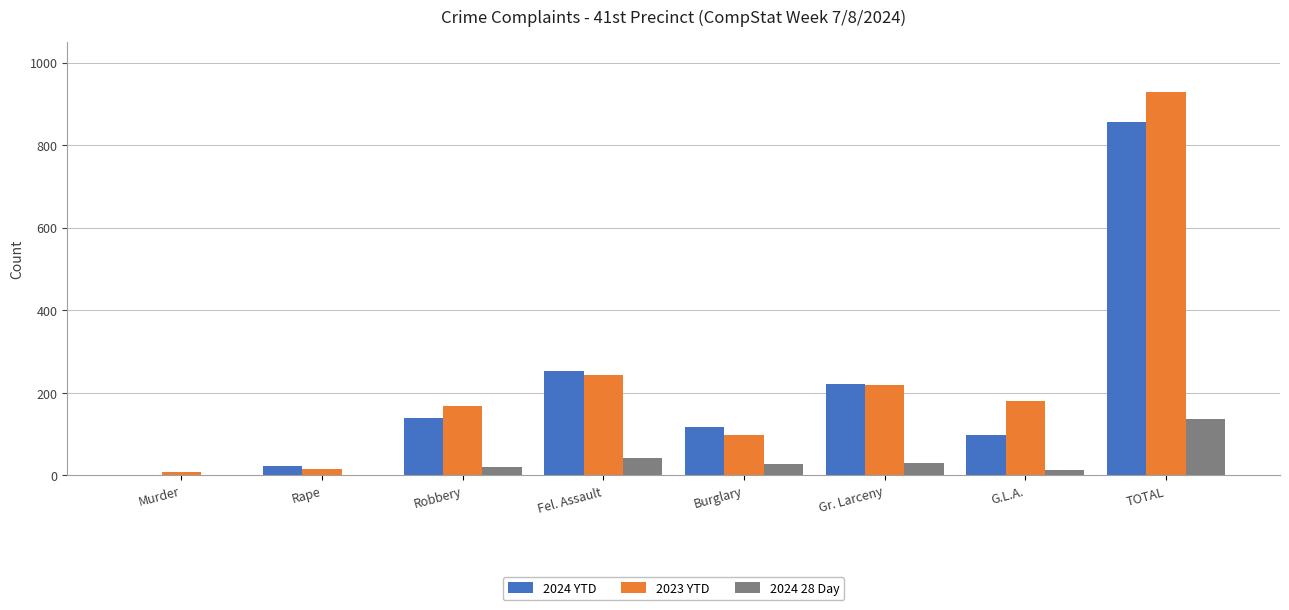

Which series has the widest spread of values?

2023 YTD